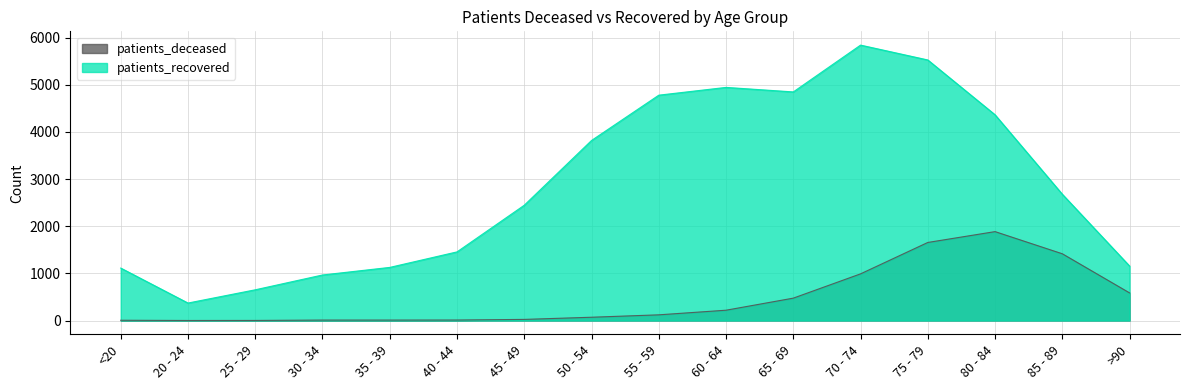

True or false: patients_recovered and patients_deceased intersect in this chart.

False